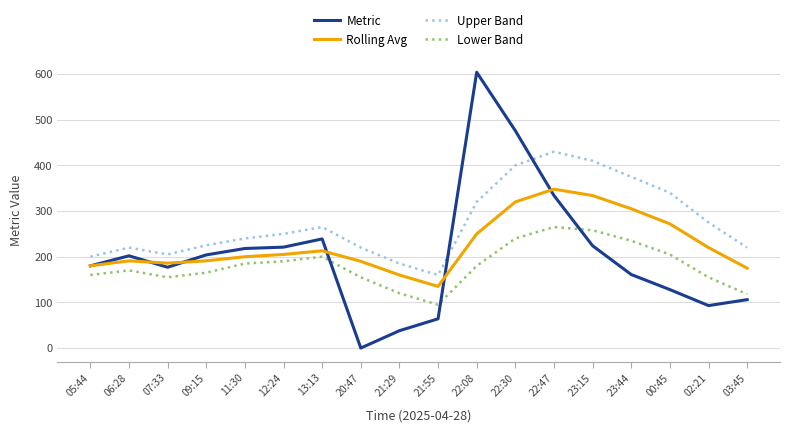

Does the chart display data point markers on the line(s)?

No